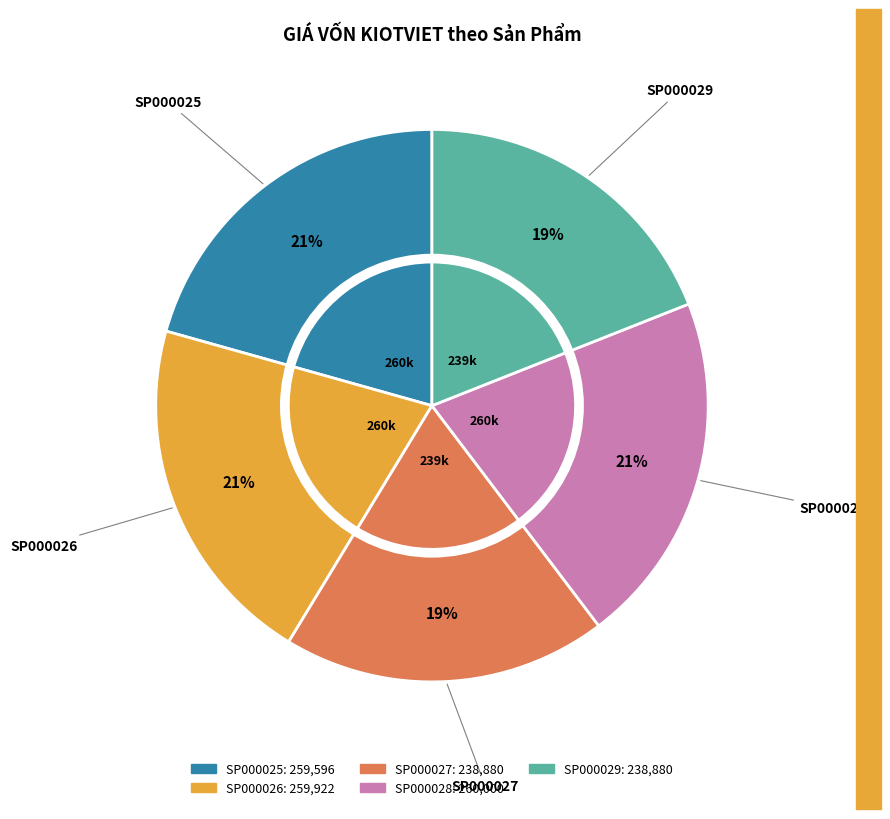

The SP000029 slice represents 13% of the pie. True or false?

False